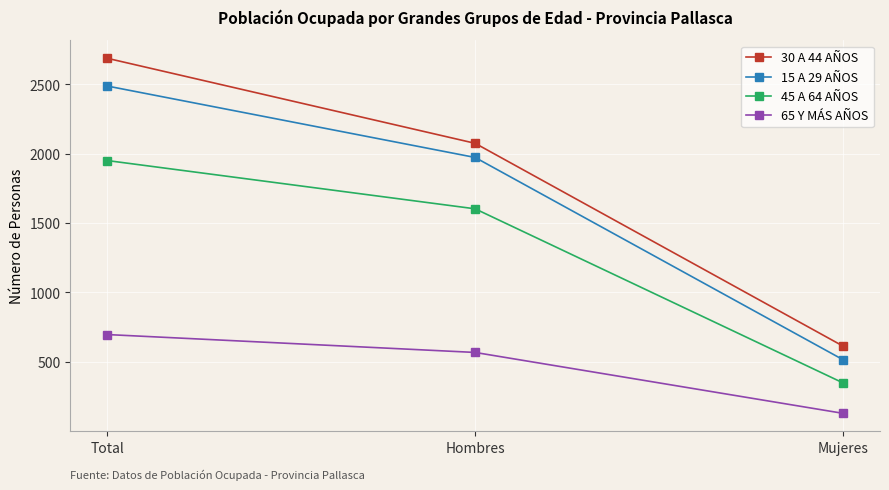

Reading right to left, extract all data points from this chart.

30 A 44 AÑOS: Mujeres=613	Hombres=2075	Total=2688
15 A 29 AÑOS: Mujeres=515	Hombres=1973	Total=2488
45 A 64 AÑOS: Mujeres=348	Hombres=1603	Total=1951
65 Y MÁS AÑOS: Mujeres=129	Hombres=568	Total=697